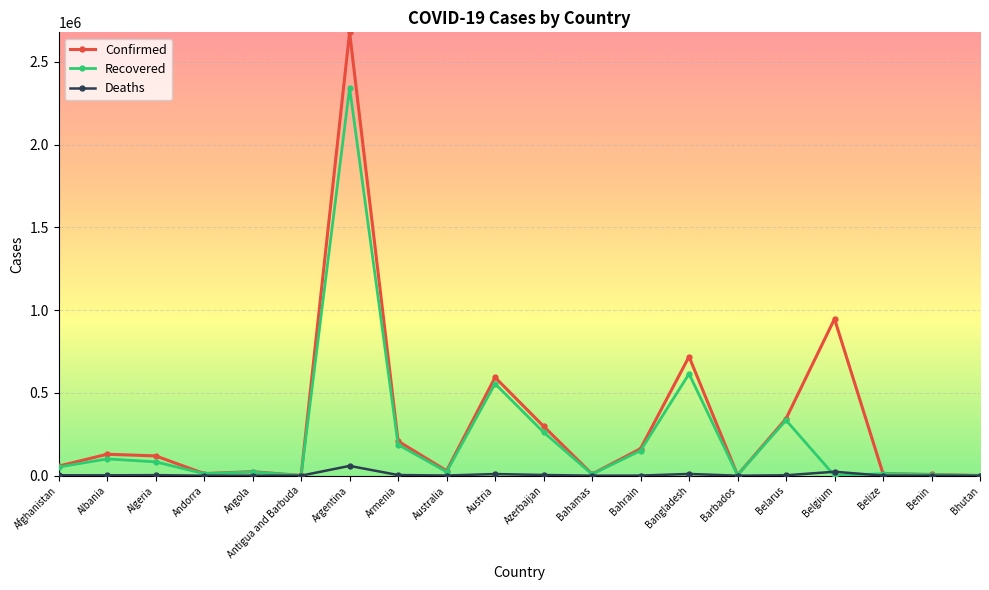

Is it true that Recovered equals 1402906 at Argentina?

False